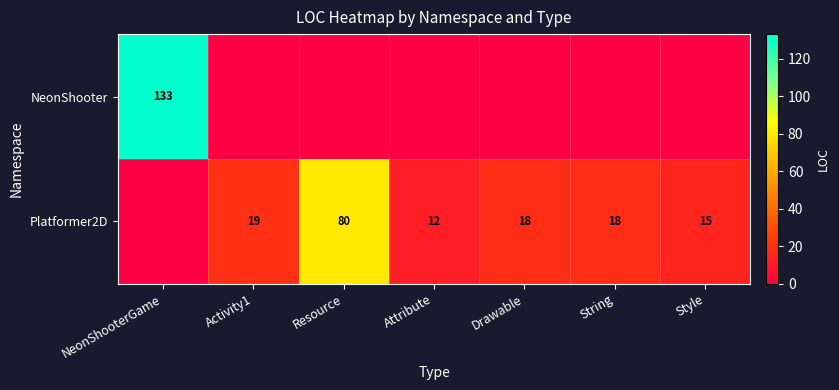

Which label corresponds to the largest value in the chart?

NeonShooterGame